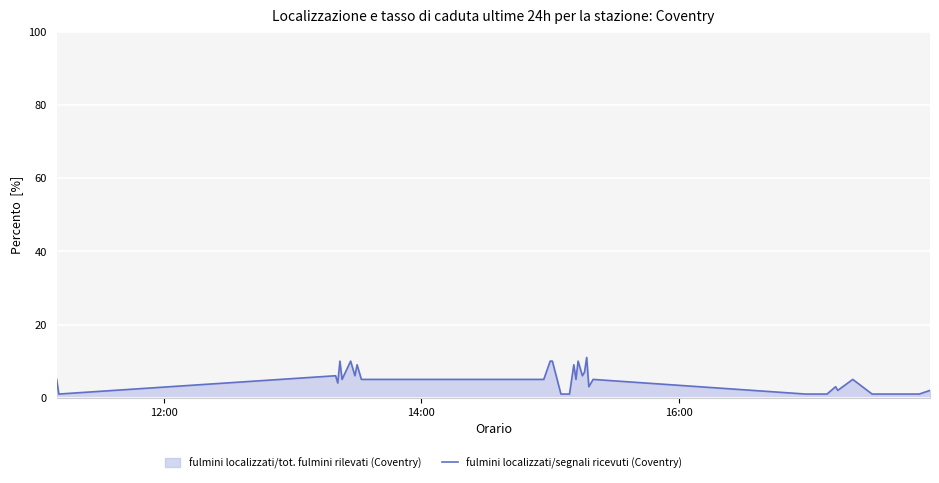

What is the difference between the maximum and minimum values?

10